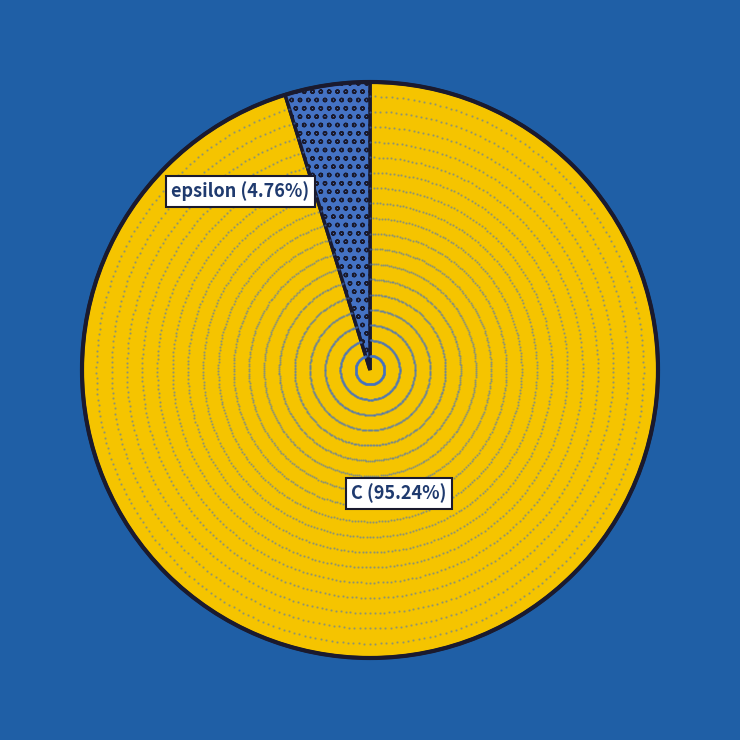

To the nearest percent, what percentage of the pie is C?

95%